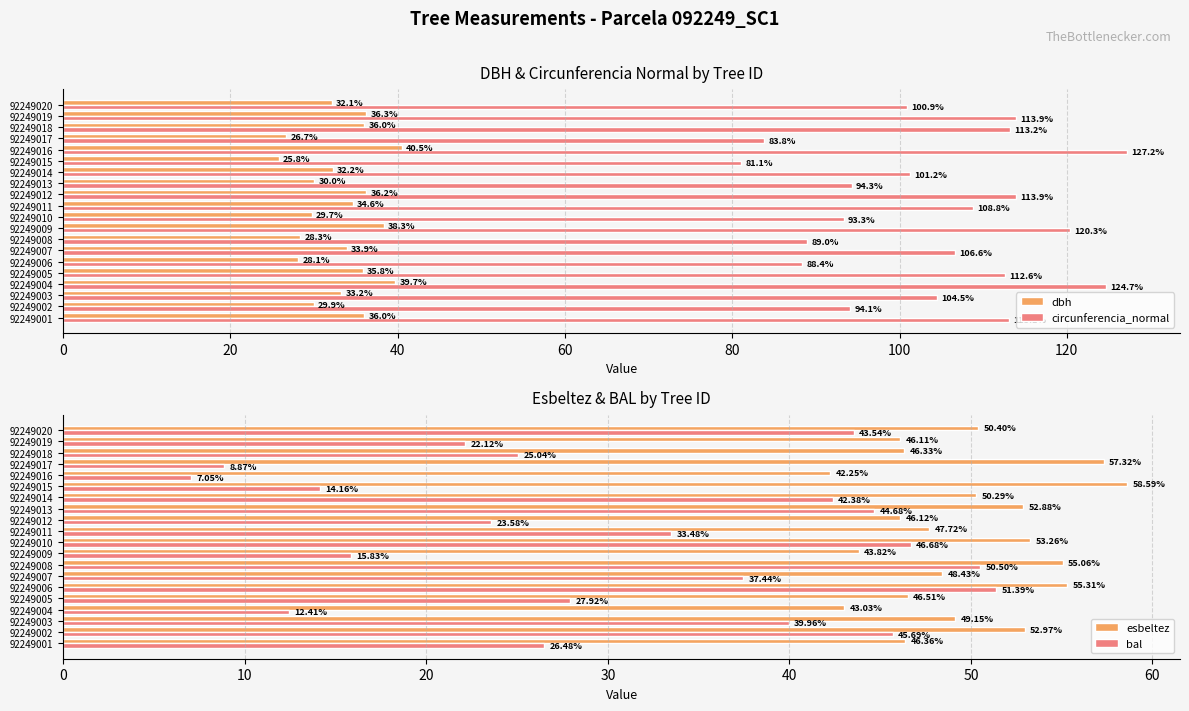

Where is dbh nearest to the value 33?

92249003